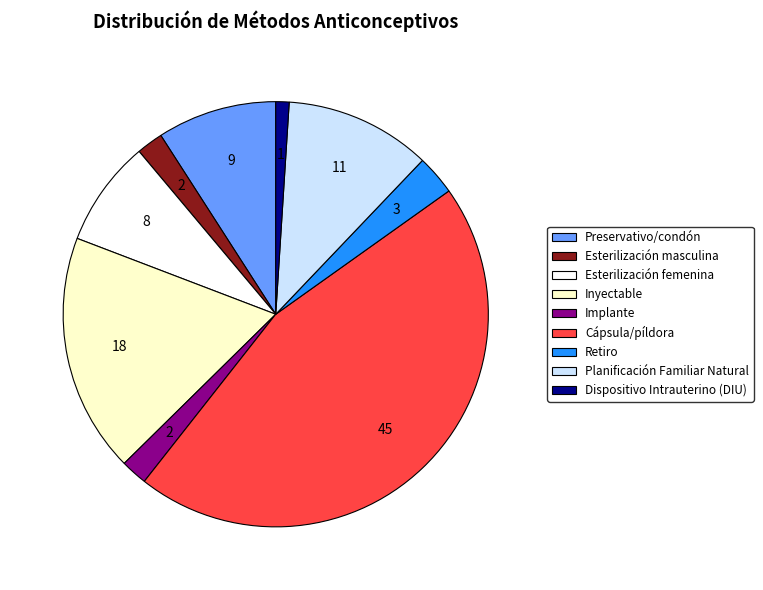

How many segments does this pie chart have?

9